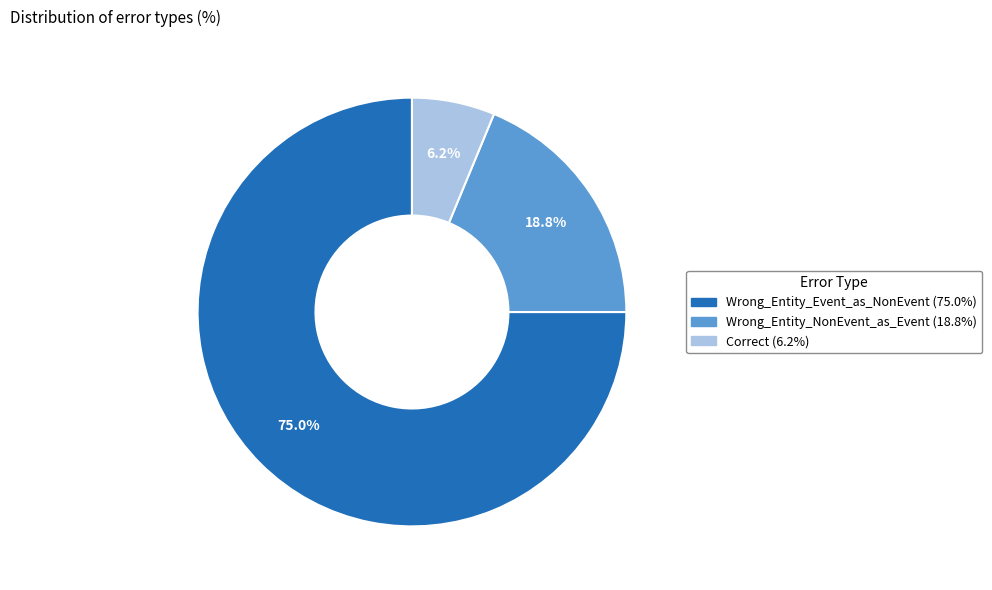

What is the ratio of the value at Wrong_Entity_NonEvent_as_Event to the value at Correct?

3.0